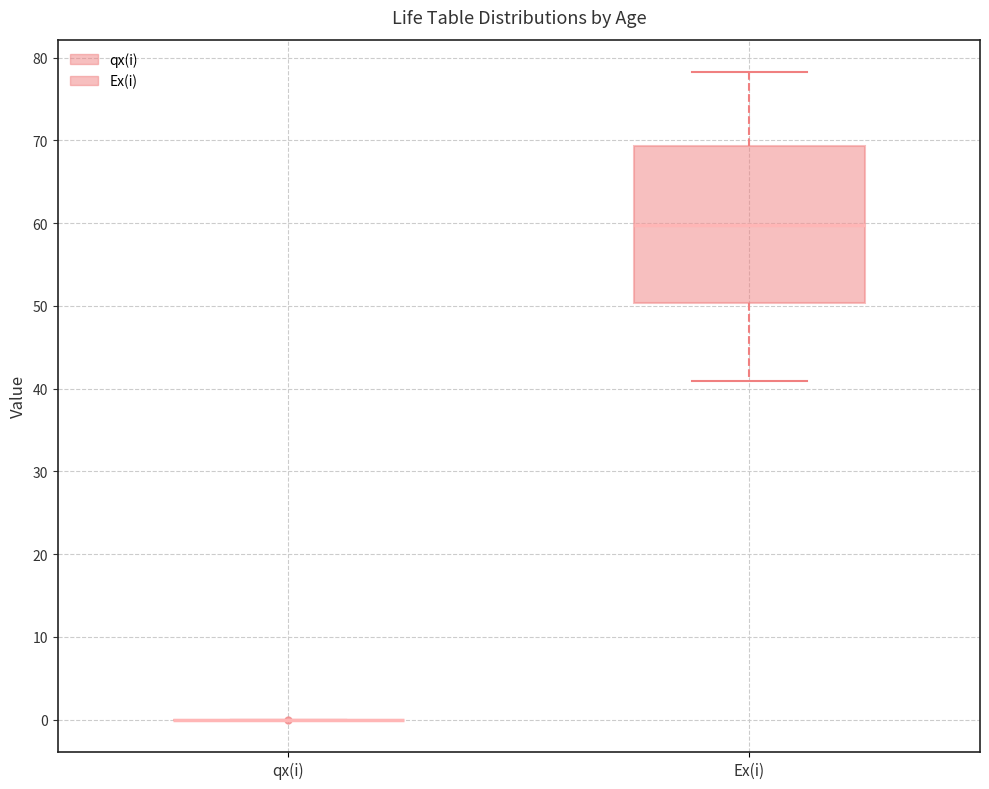

Reading left to right, read every box against the y-axis: the position of its median line, the range the box covers, and the ends of its whiskers. The values are not printed on the chart, so give them approximately, as read against the axis.

qx(i): box collapsed to a line at 0, whiskers 0 to 0
Ex(i): median 60, box 50 to 69, whiskers 41 to 78